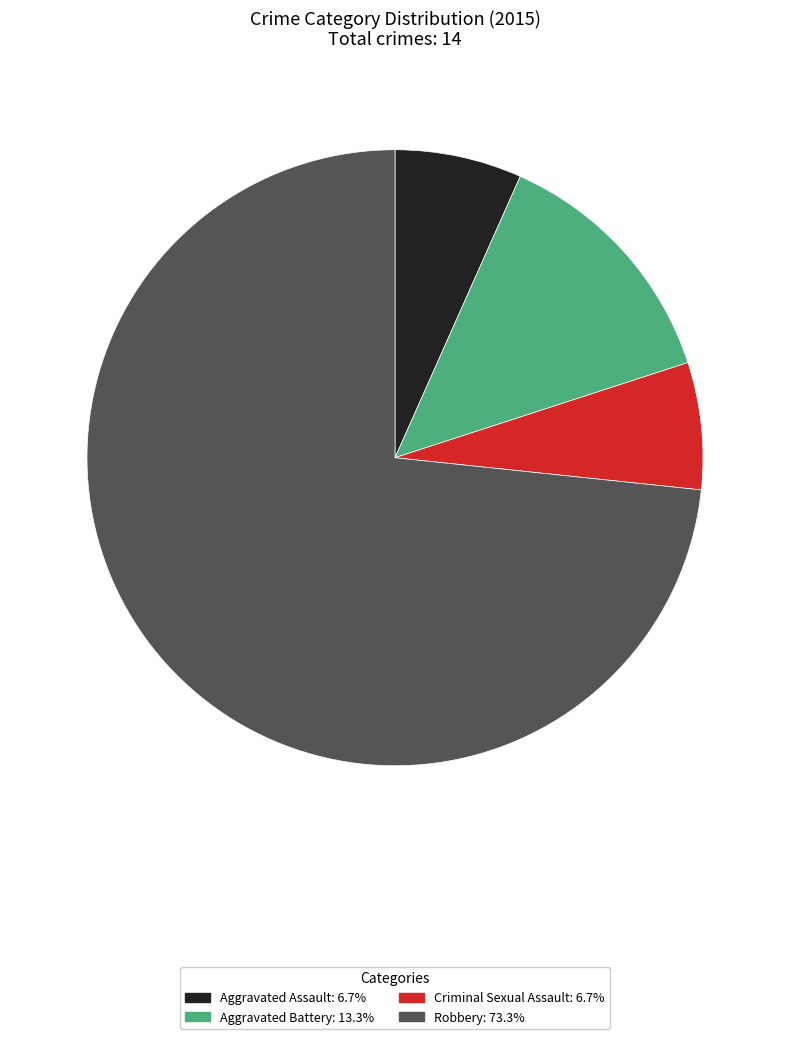

Which has a higher value, Criminal Sexual Assault or Aggravated Battery?

Aggravated Battery